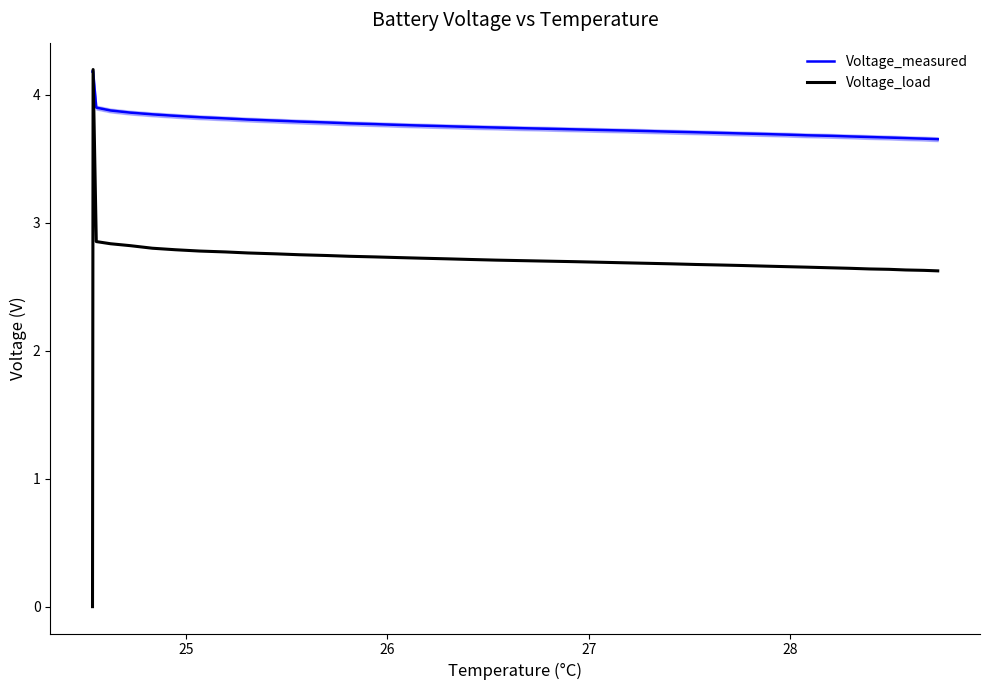

Which series has the widest spread of values?

Voltage_load